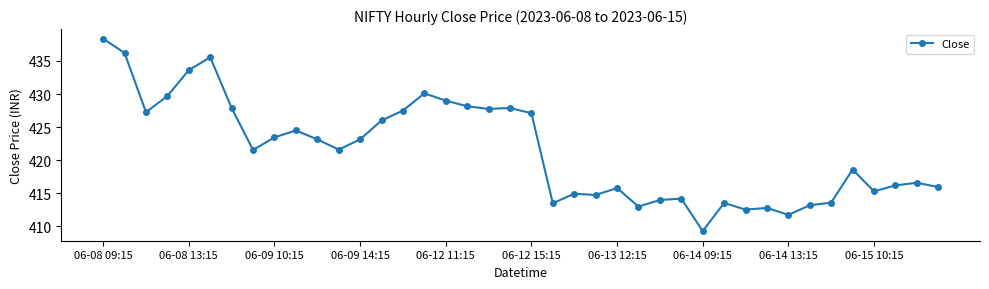

What is the sum of all values?

16859.0